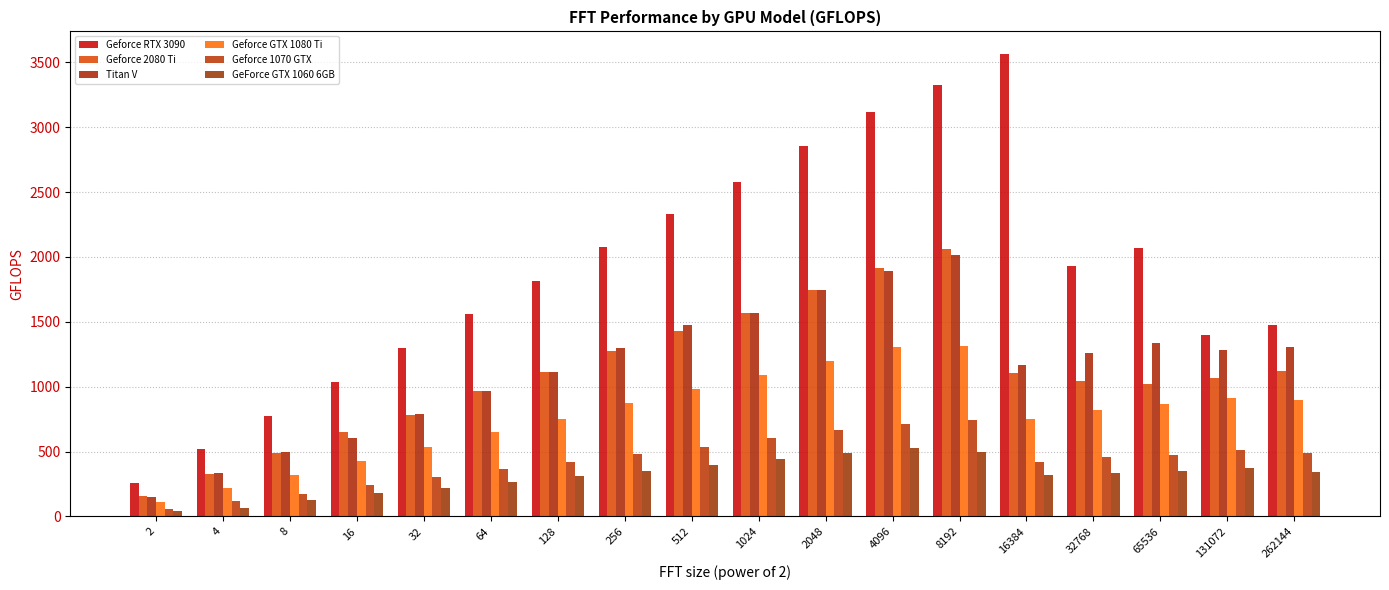

Reading right to left, extract all data points from this chart.

Geforce RTX 3090: 262144=1472.9	131072=1396.3	65536=2065.9	32768=1932.7	16384=3559.6	8192=3323.4	4096=3116.1	2048=2850.8	1024=2578.3	512=2330.6	256=2077.2	128=1816.0	64=1557.5	32=1295.4	16=1032.9	8=775.0	4=516.6	2=258.5
Geforce 2080 Ti: 262144=1119.1	131072=1068.1	65536=1020.4	32768=1045.6	16384=1103.5	8192=2063.8	4096=1918.2	2048=1747.1	1024=1571.6	512=1426.6	256=1272.1	128=1115.6	64=963.2	32=784.4	16=650.0	8=487.1	4=323.9	2=159.9
Titan V: 262144=1306.3	131072=1281.1	65536=1339.9	32768=1258.3	16384=1165.3	8192=2015.3	4096=1893.5	2048=1746.9	1024=1567.3	512=1472.8	256=1298.1	128=1117.0	64=967.1	32=786.2	16=606.9	8=496.4	4=332.4	2=148.3
Geforce GTX 1080 Ti: 262144=893.7	131072=916.6	65536=863.9	32768=816.6	16384=753.7	8192=1310.7	4096=1308.6	2048=1195.1	1024=1088.6	512=981.6	256=872.3	128=748.7	64=652.8	32=536.9	16=429.2	8=317.1	4=218.7	2=110.9
Geforce 1070 GTX: 262144=491.5	131072=510.1	65536=470.1	32768=461.6	16384=417.8	8192=740.3	4096=715.6	2048=663.6	1024=602.4	512=532.7	256=483.7	128=421.3	64=368.3	32=306.2	16=243.9	8=173.6	4=117.4	2=60.4
GeForce GTX 1060 6GB: 262144=342.6	131072=372.0	65536=348.0	32768=337.8	16384=319.1	8192=494.7	4096=525.6	2048=489.7	1024=441.9	512=400.3	256=353.5	128=309.1	64=268.8	32=217.0	16=177.1	8=130.6	4=62.5	2=43.5